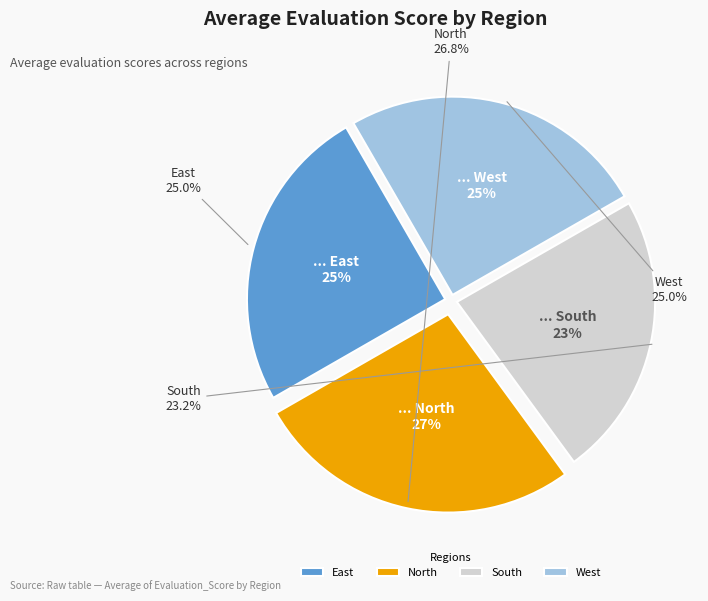

Is it true that South is 23% of the pie?

True